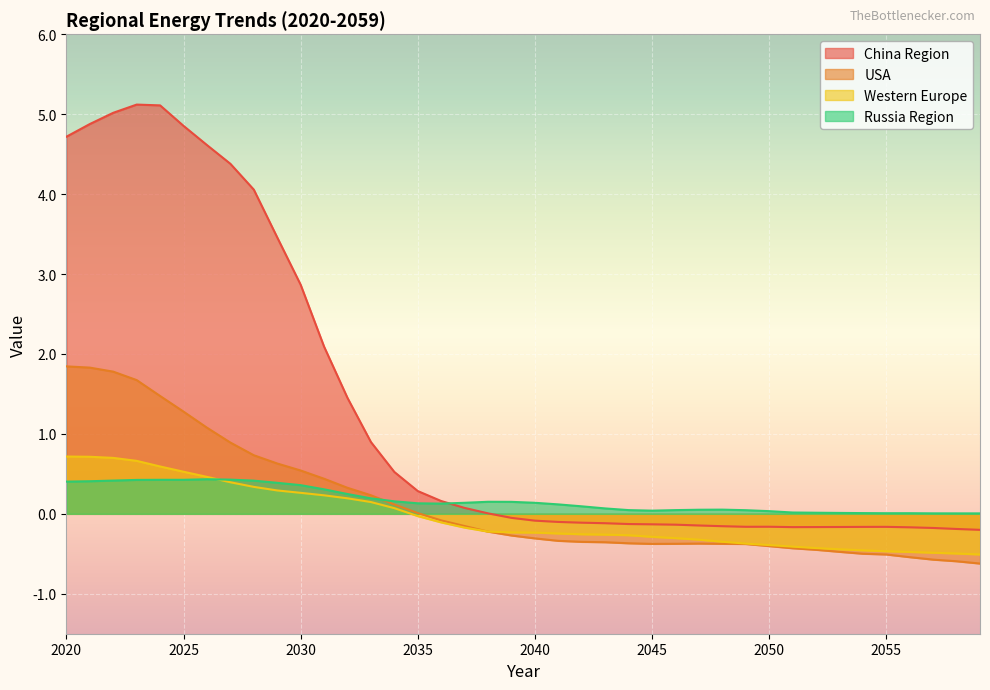

At which label is USA closest to 0?

2035